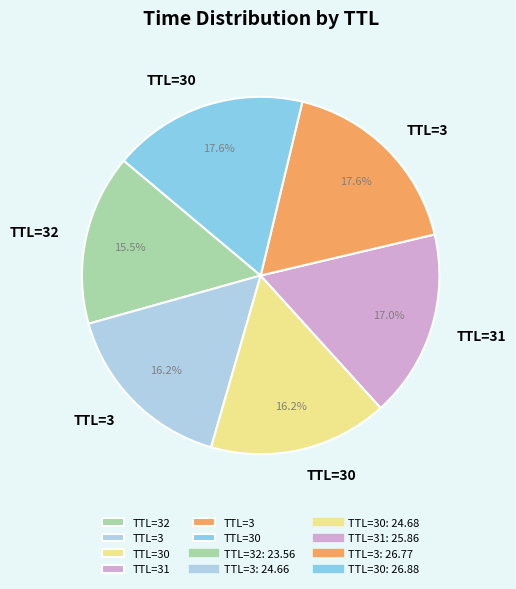

Is there a majority slice in this chart?

No